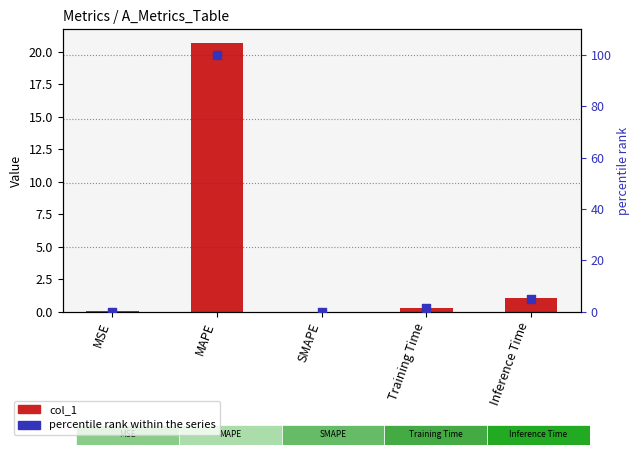

Is the value of col_1 at MAPE greater than the value of percentile rank within the series at SMAPE?

Yes